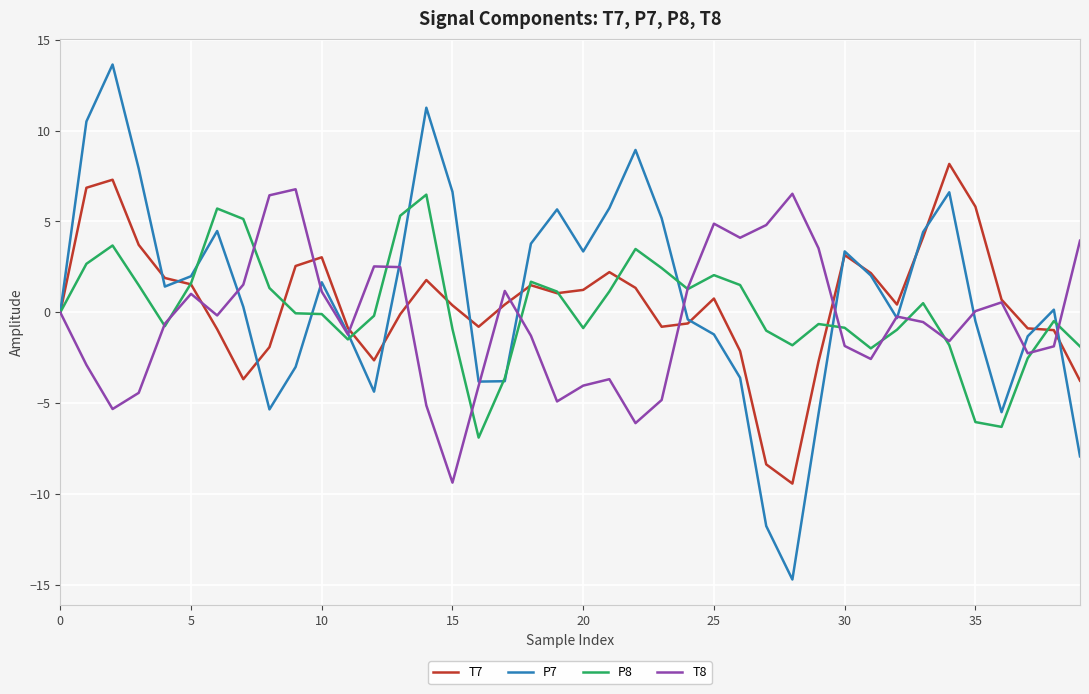

Does the chart display data point markers on the line(s)?

No